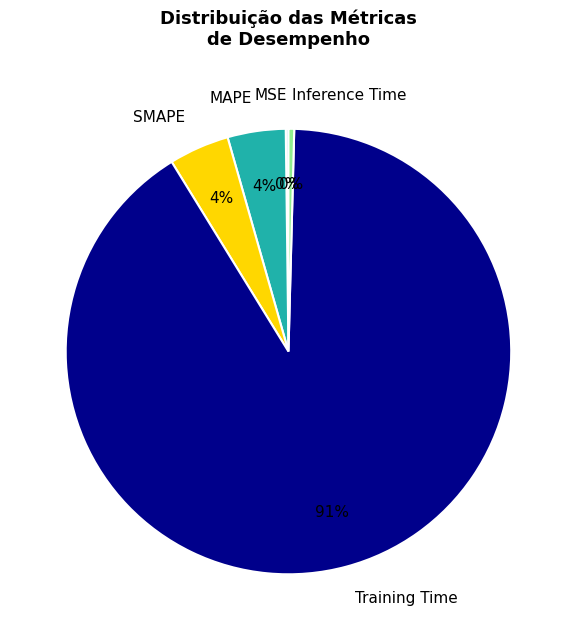

Which has a higher value, Training Time or MAPE?

Training Time